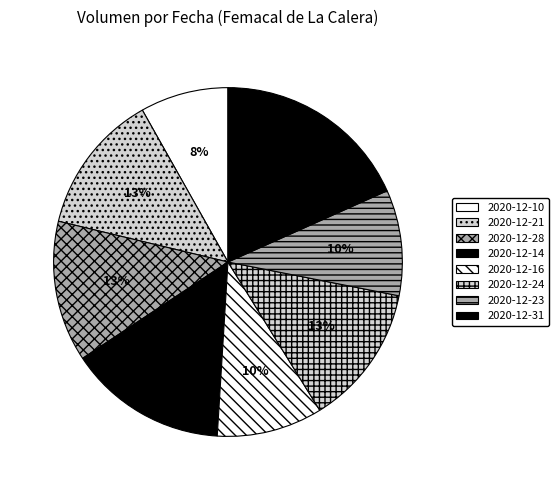

What is the total percentage of 2020-12-10 and 2020-12-28?

21.2%